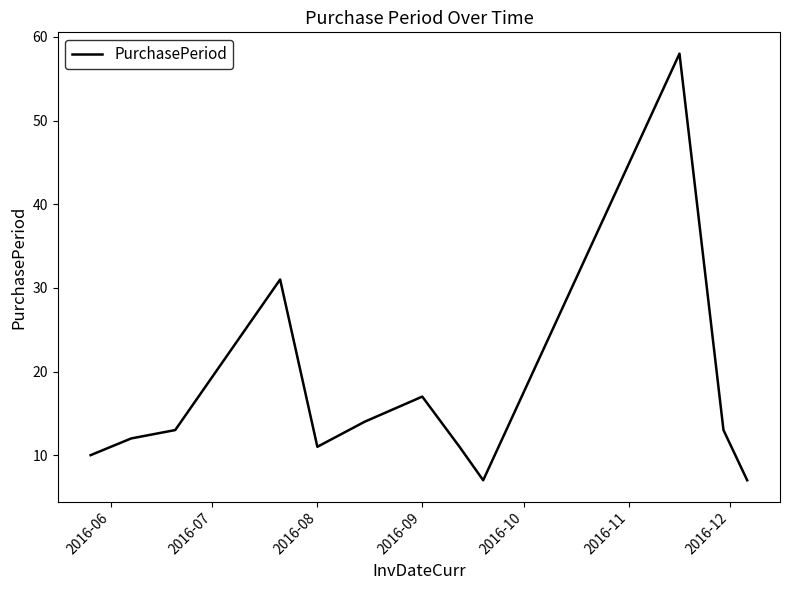

What is the greatest value displayed?

58